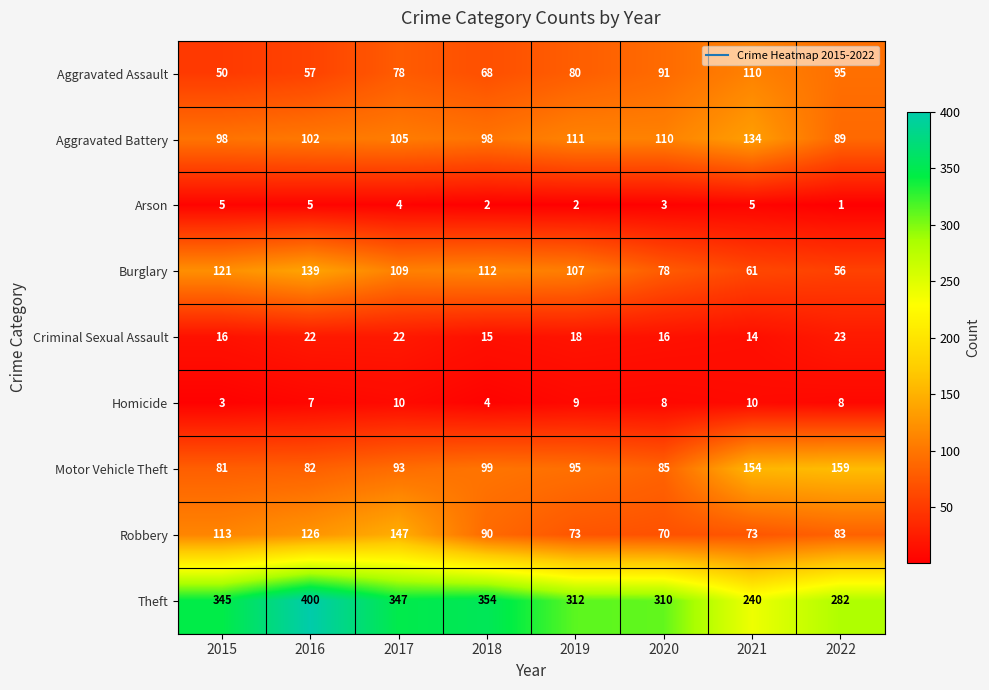

At which category does the chart reach its minimum across all series?

2022